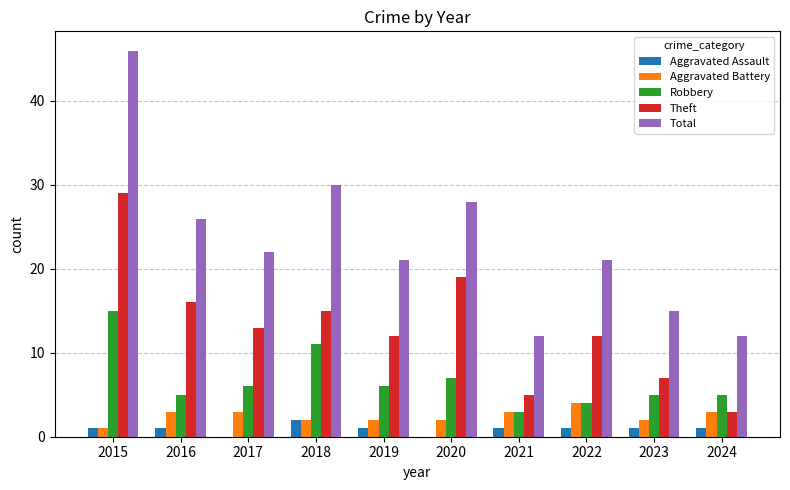

Which series has the widest spread of values?

Total